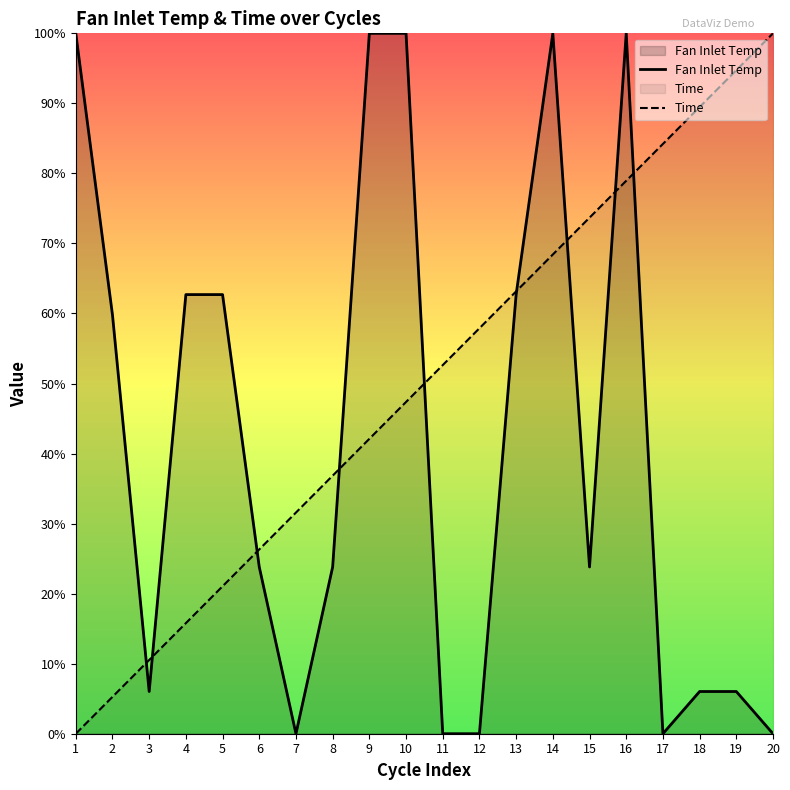

How many positive values does the Time series have?

19